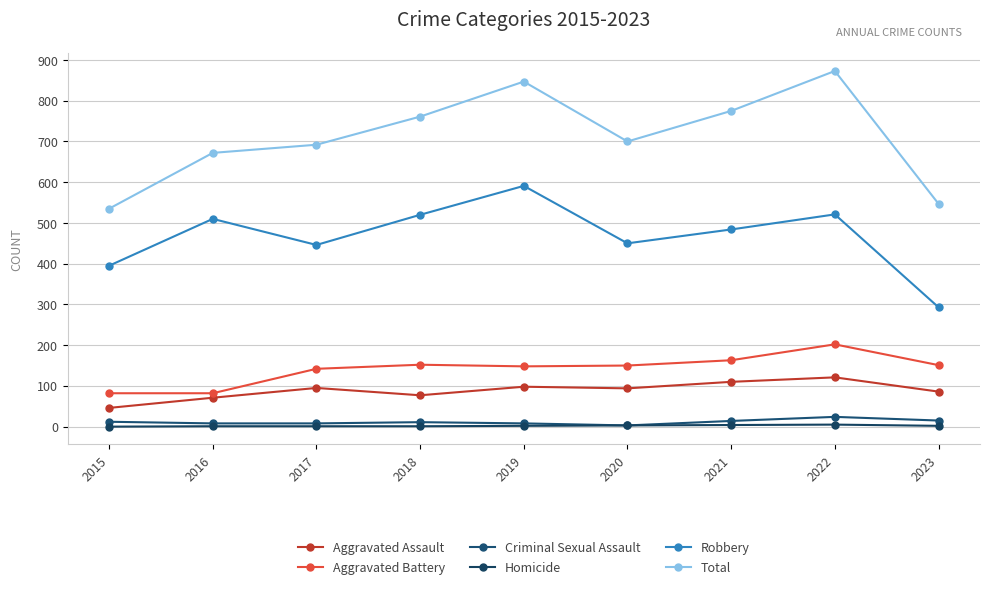

What is the total value across all series at 2019?

1694